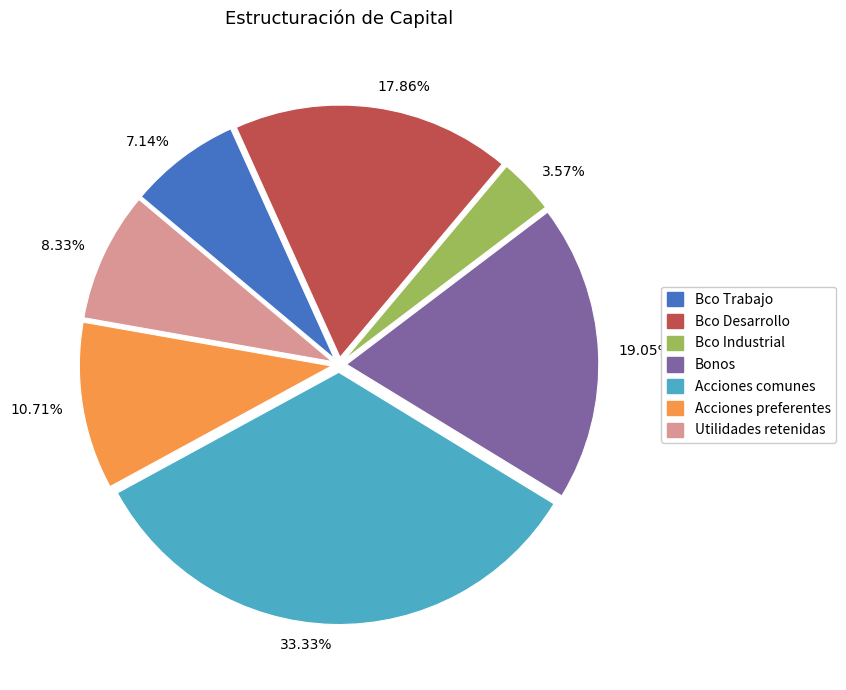

Combined, do Utilidades retenidas and Bco Trabajo account for over 50%?

No